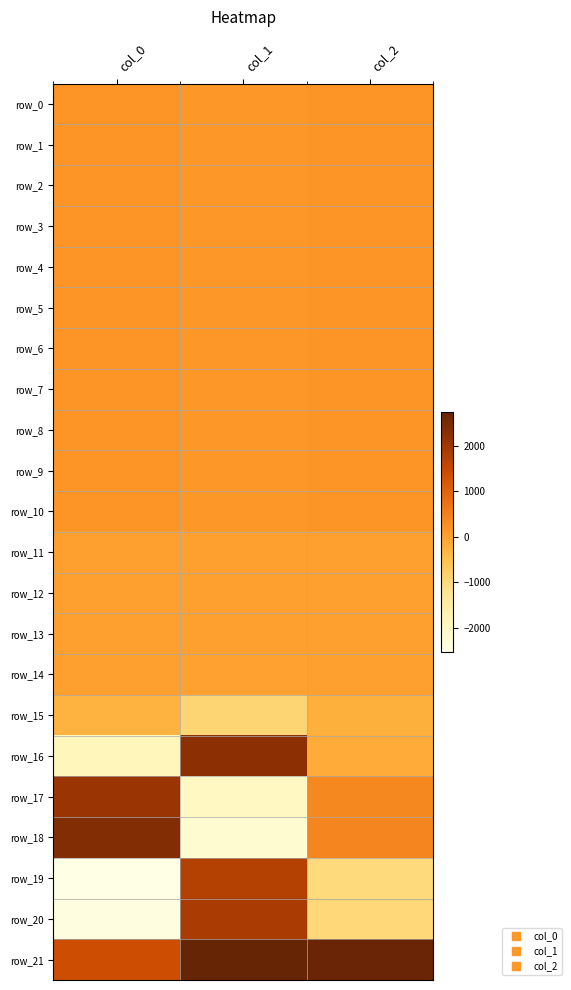

How many distinct data groups are displayed?

22